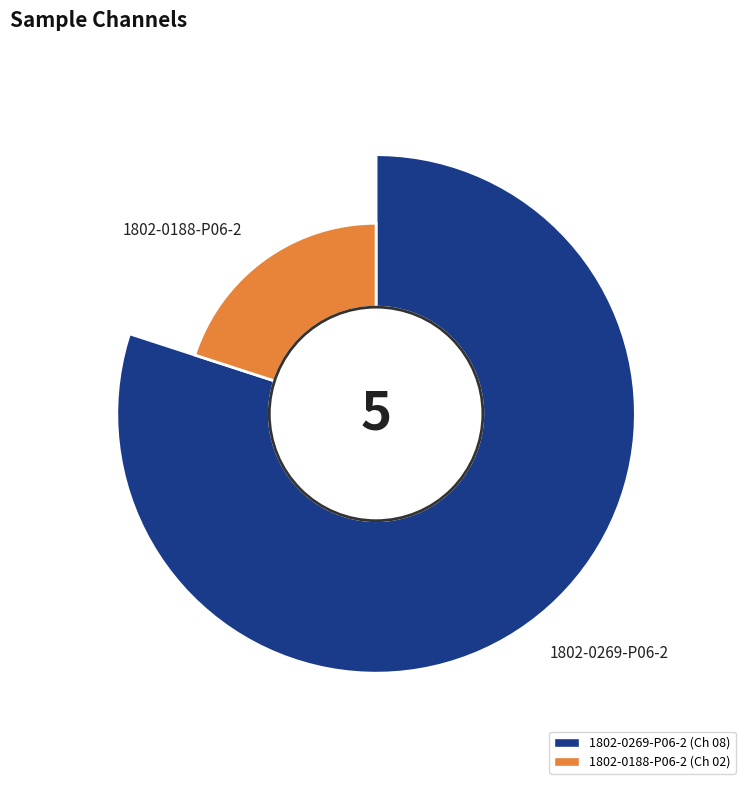

Approximately how many times larger is the value at 1802-0269-P06-2 compared to 1802-0188-P06-2?

4.0